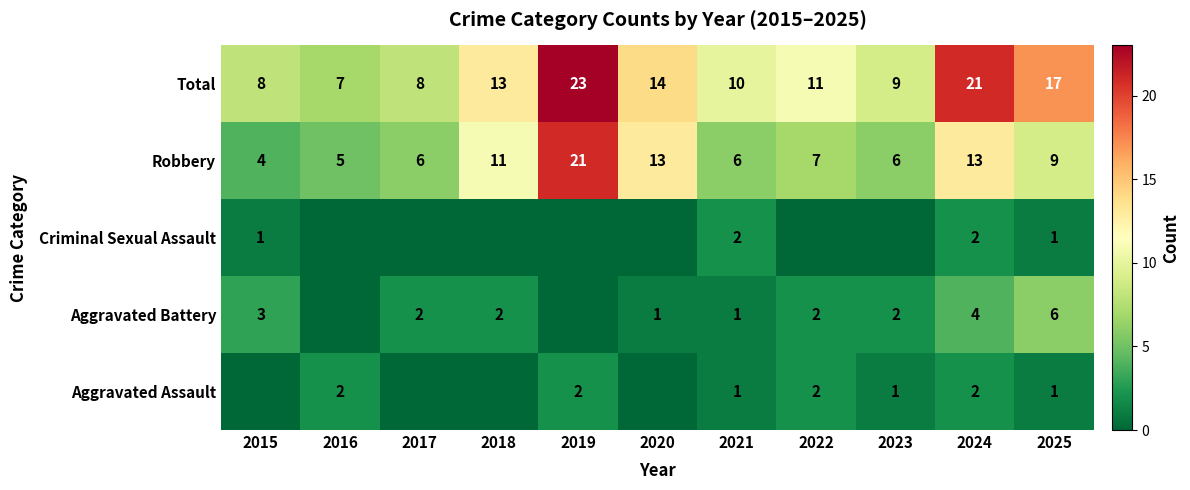

Where is Total nearest to the value 15?

2020